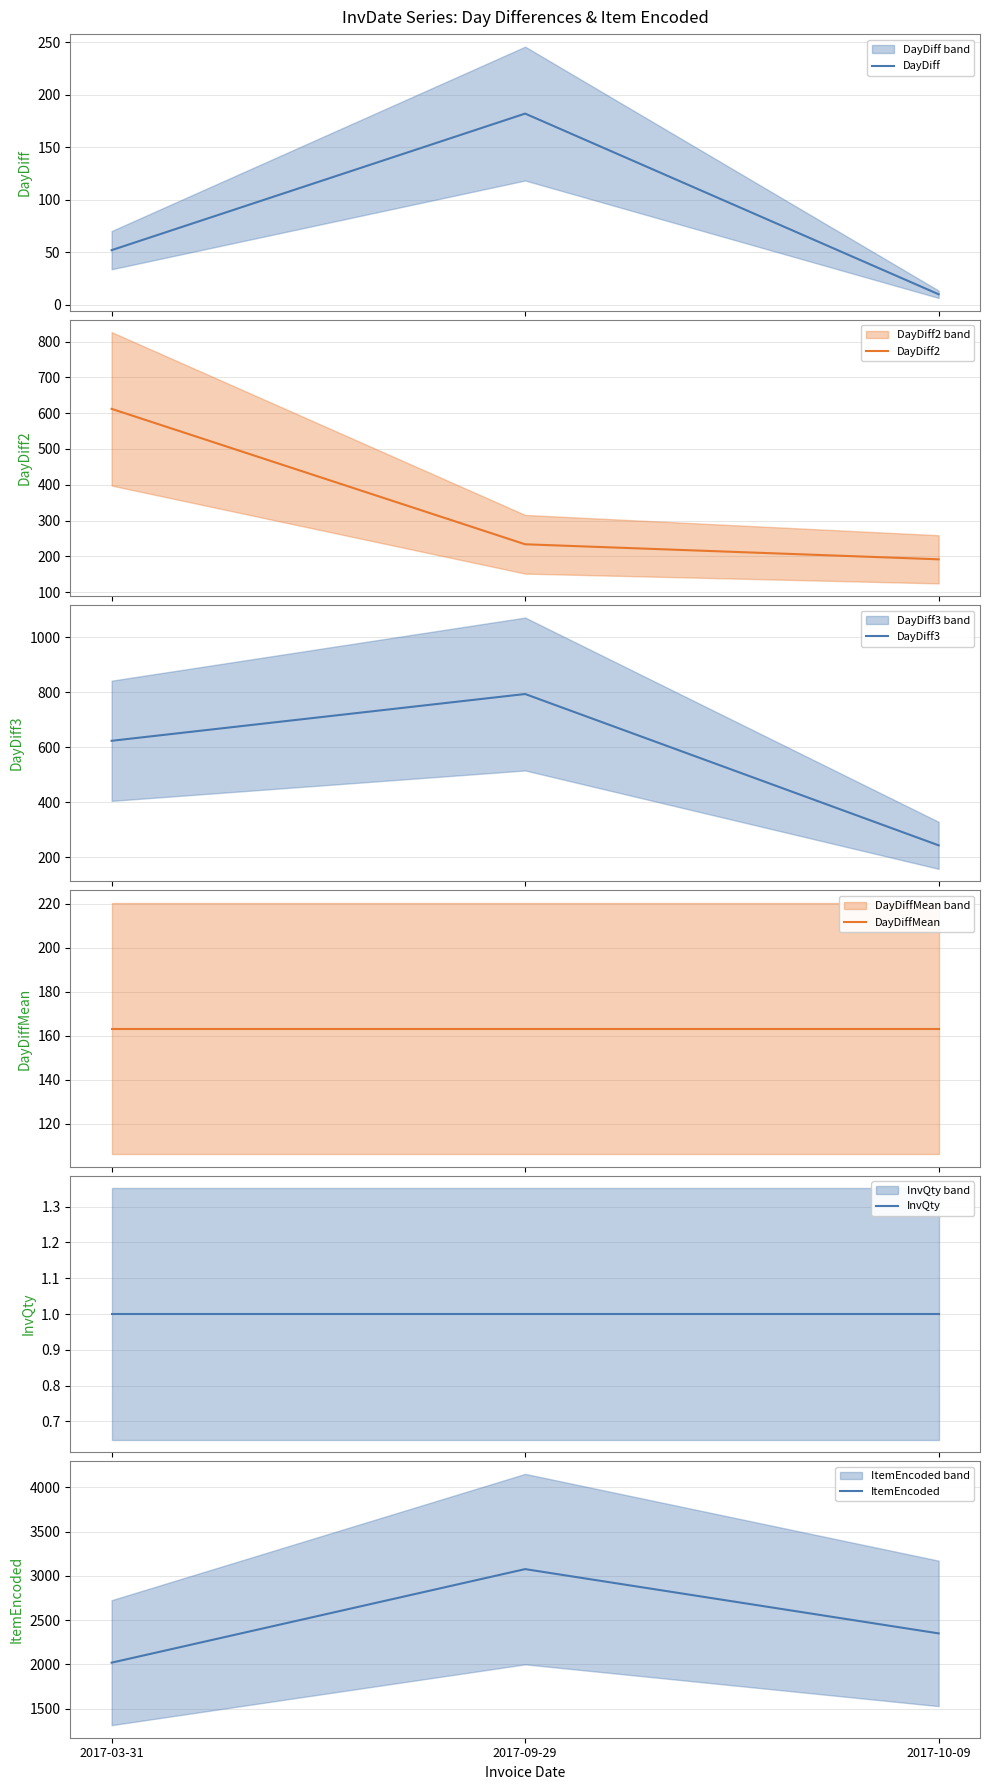

At which label does DayDiff2 reach its minimum?

2017-10-09